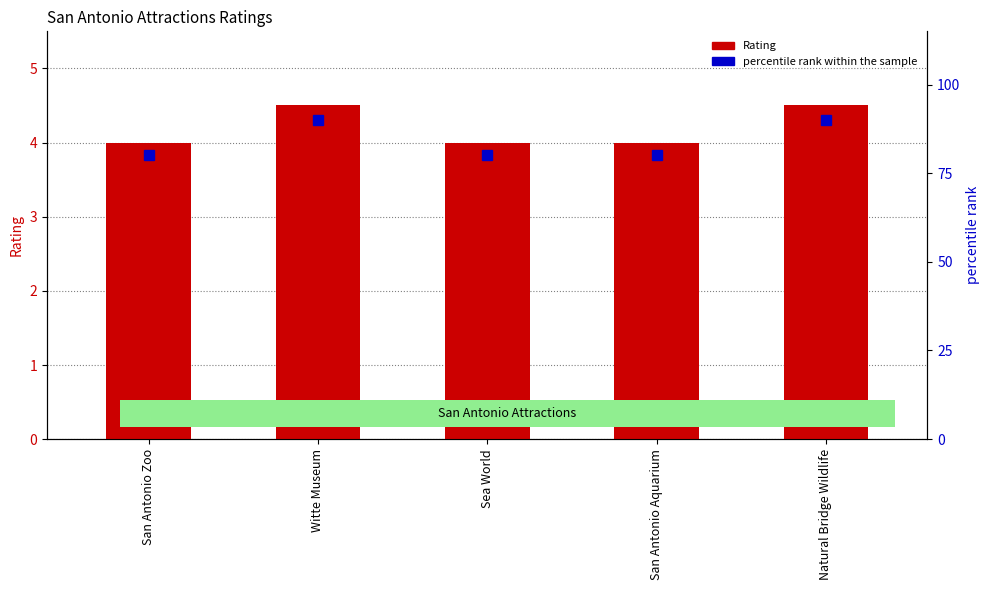

What position from the right is Natural Bridge Wildlife?

1